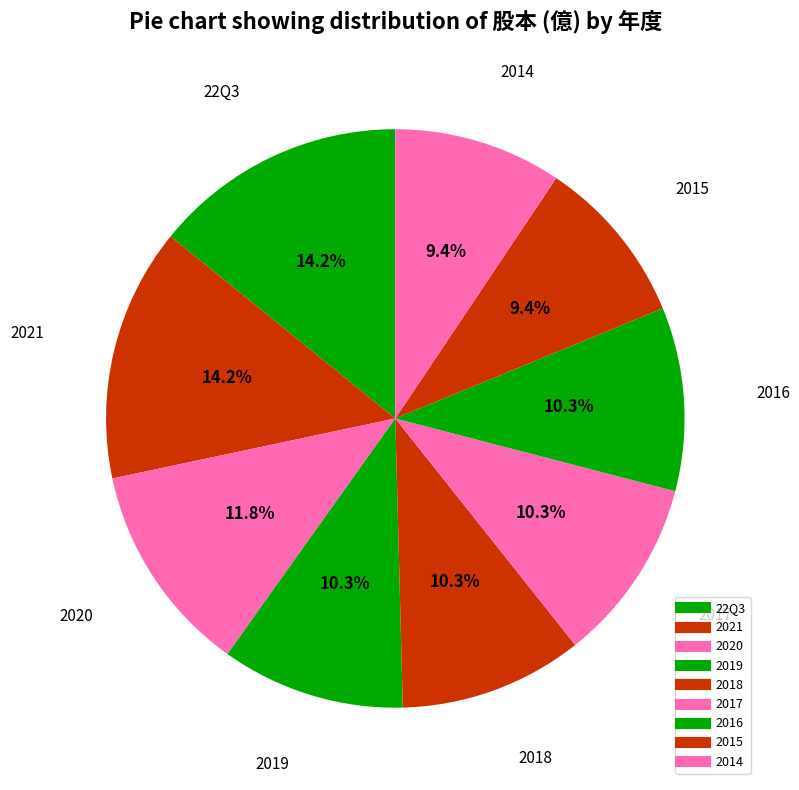

Which slice is the smallest?

2015